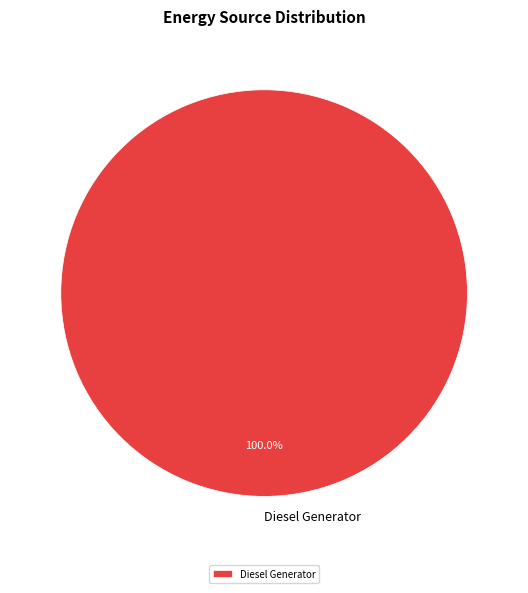

Which category accounts for the majority?

Diesel Generator